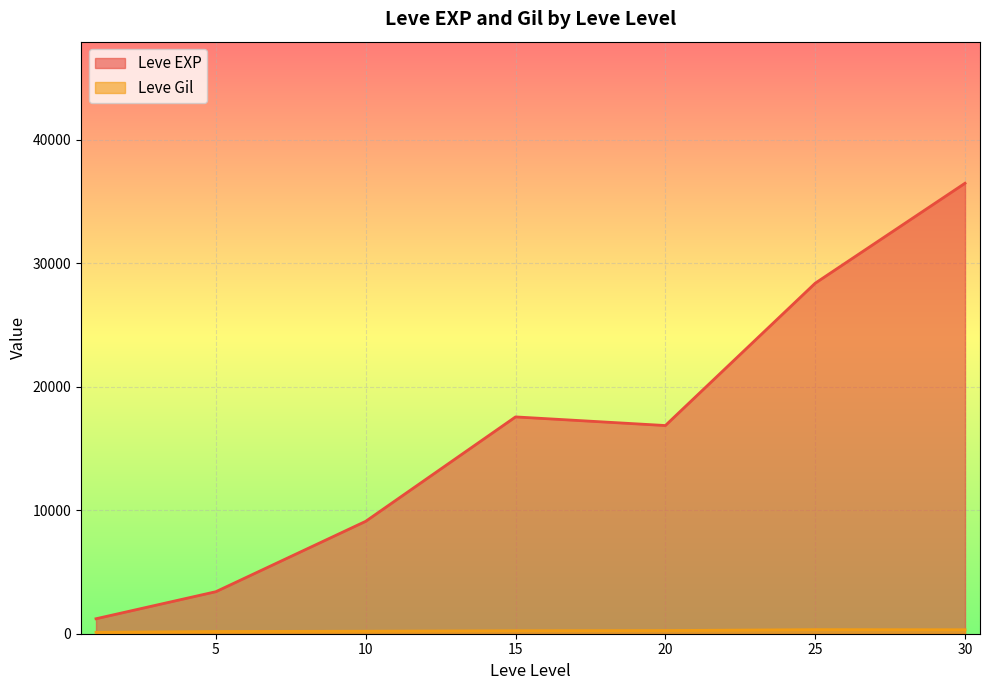

What is the total value across all series at 25?

28723.0